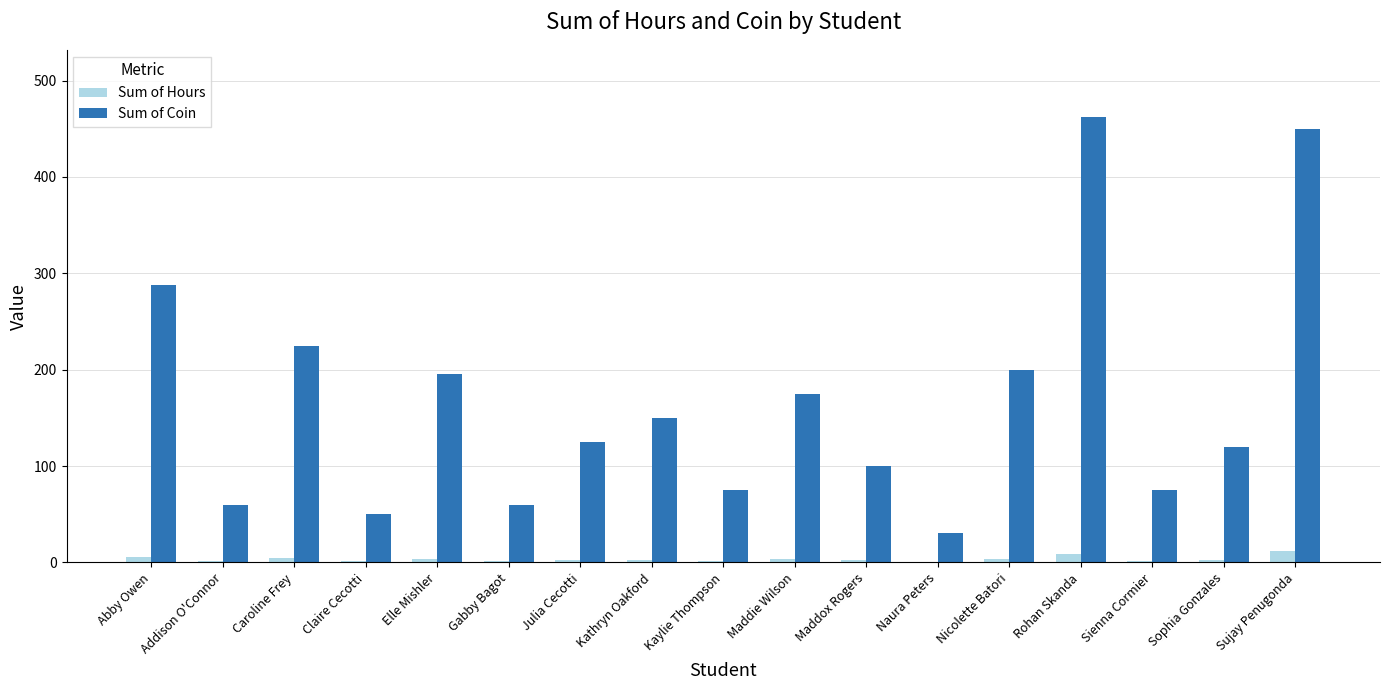

Where is Sum of Coin nearest to the value 246?

Caroline Frey